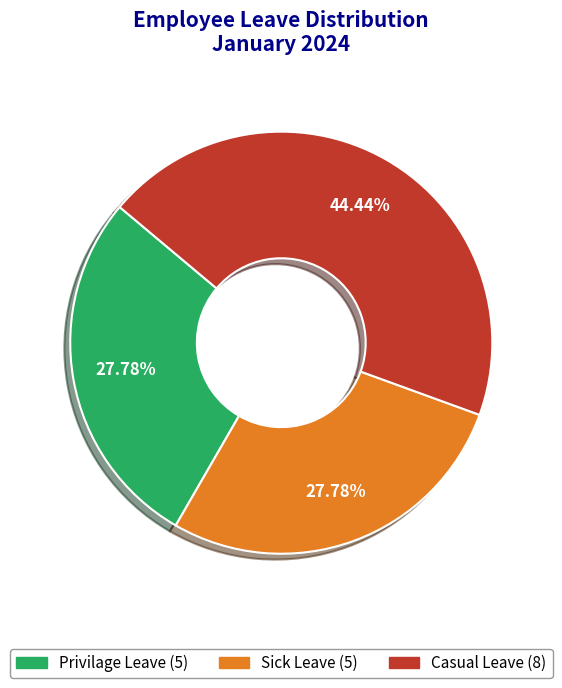

Is there a majority slice in this chart?

No